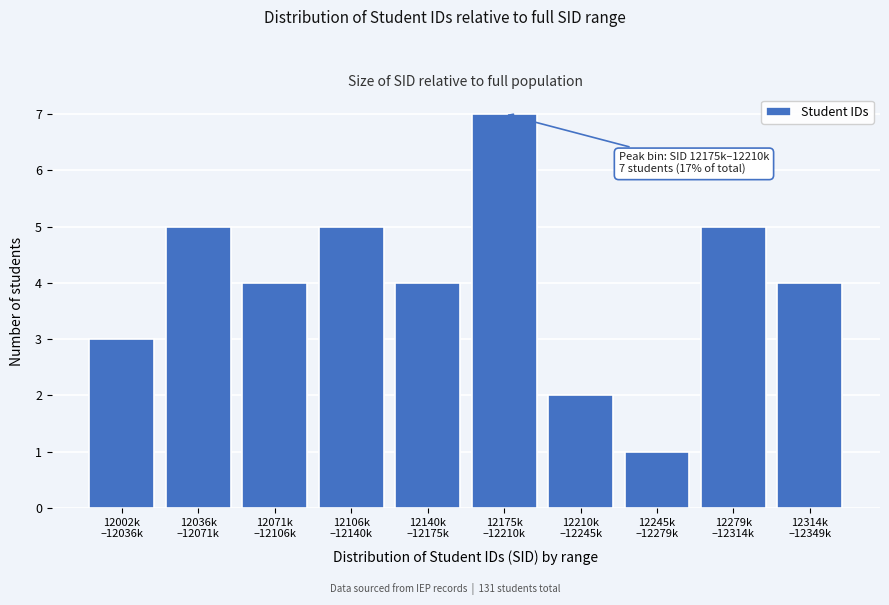

Reading left to right, what are all the values shown in this chart?

3	5	4	5	4	7	2	1	5	4